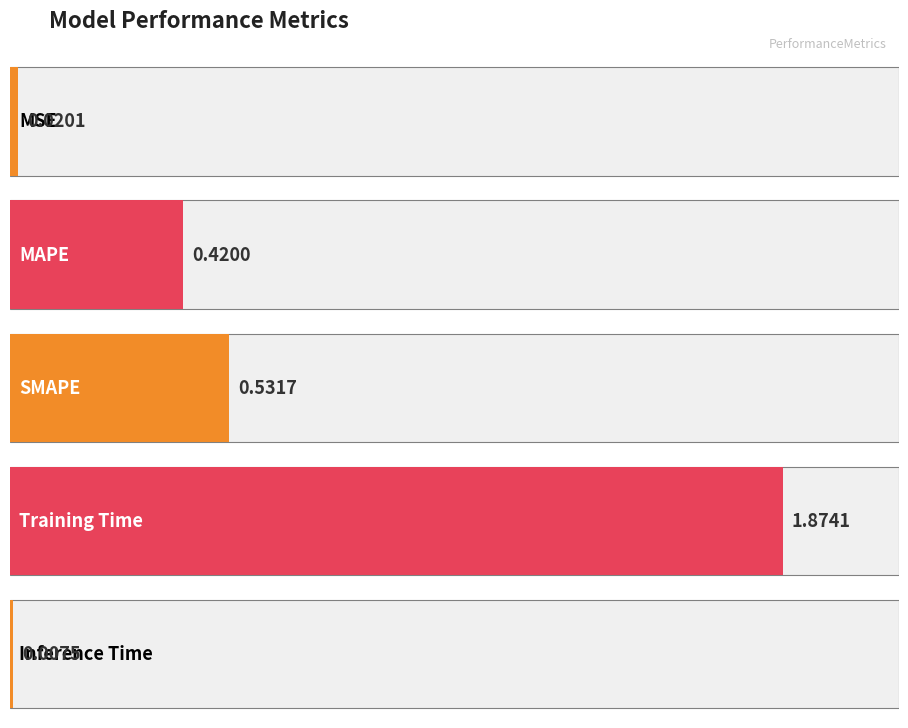

What is the average value?

0.6